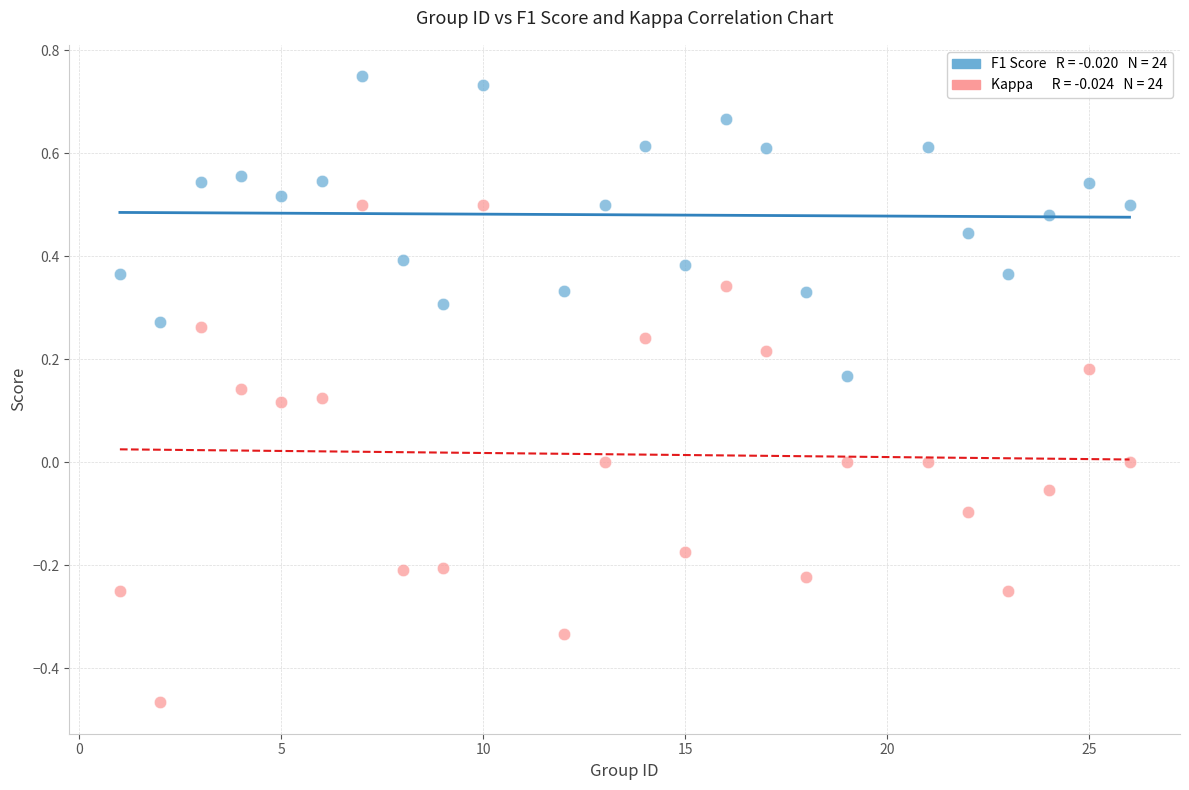

Across all data points, what is the range of Y values (max minus min)?

1.2